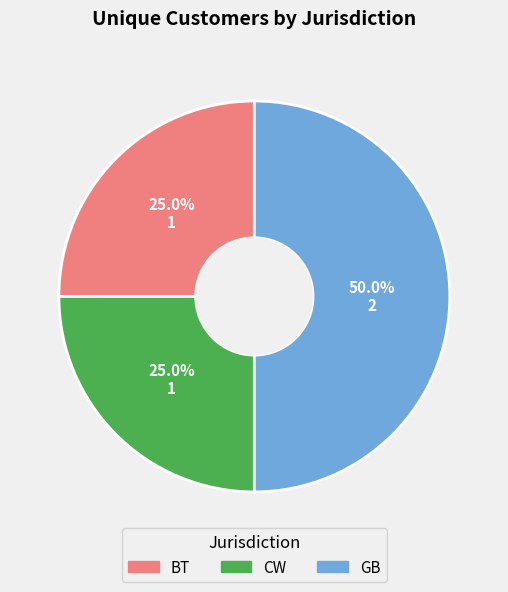

Which category has the biggest portion of the pie?

GB